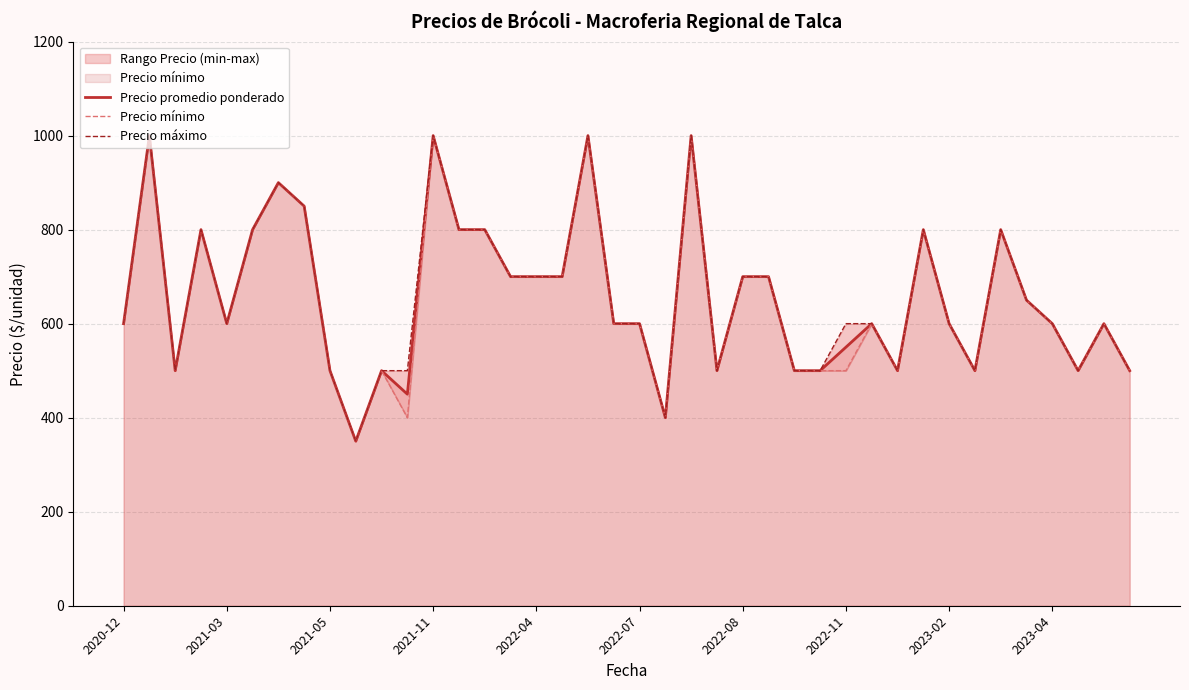

What is the maximum value for Precio promedio ponderado?

1000